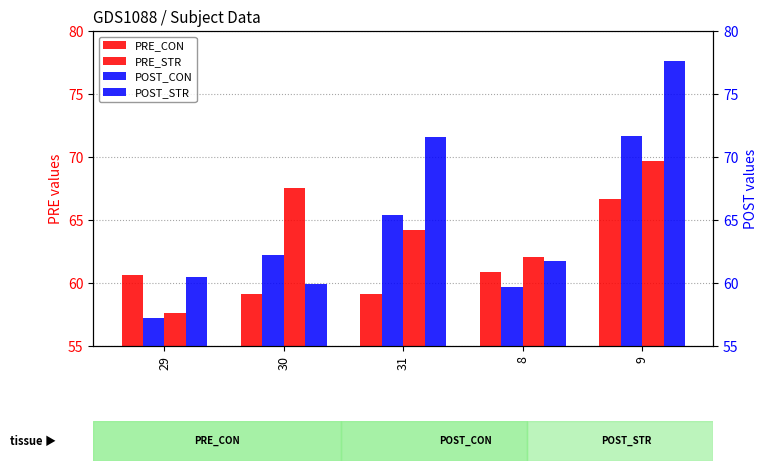

Where is PRE_STR nearest to the value 63?

8